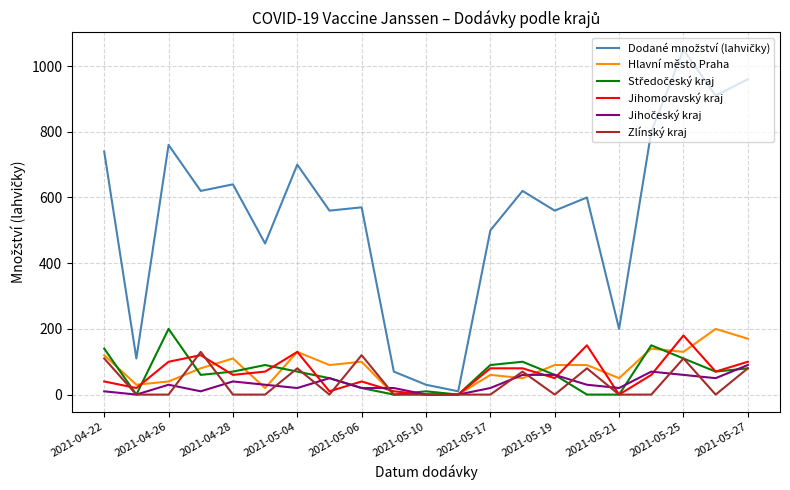

What is the greatest value displayed?

1050